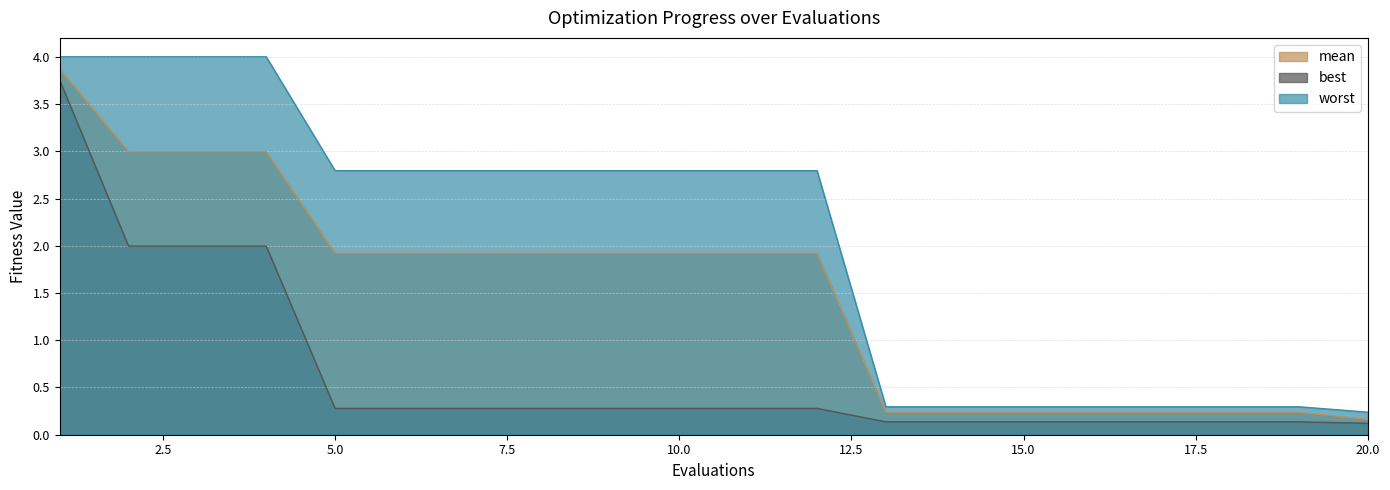

Which series has the widest spread of values?

worst